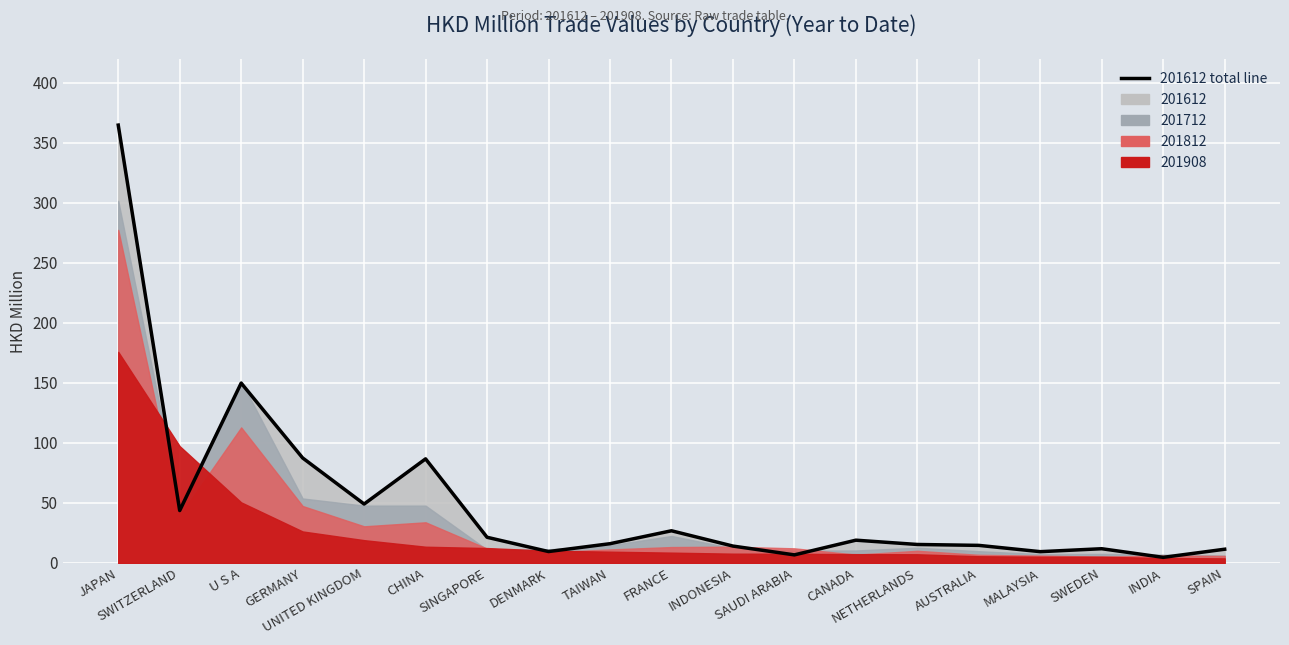

What is the value of the 19th point from the left?

11.4